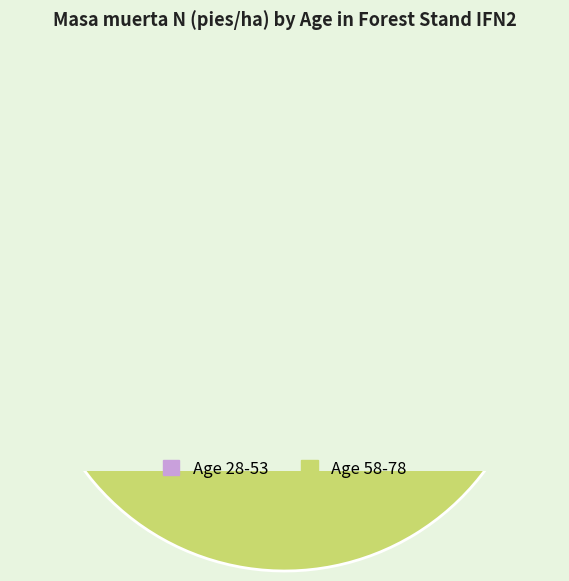

What percentage is the 53 slice, to the nearest percent?

9%